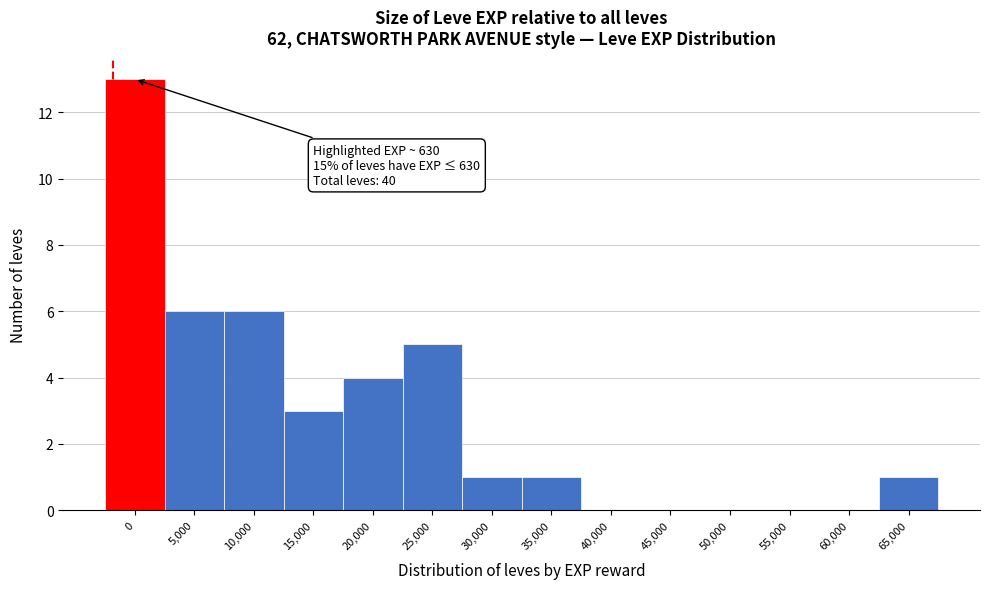

Reading left to right, what are all the values shown in this chart?

0=13	5,000=6	10,000=6	15,000=3	20,000=4	25,000=5	30,000=1	35,000=1	40,000=0	45,000=0	50,000=0	55,000=0	60,000=0	65,000=1